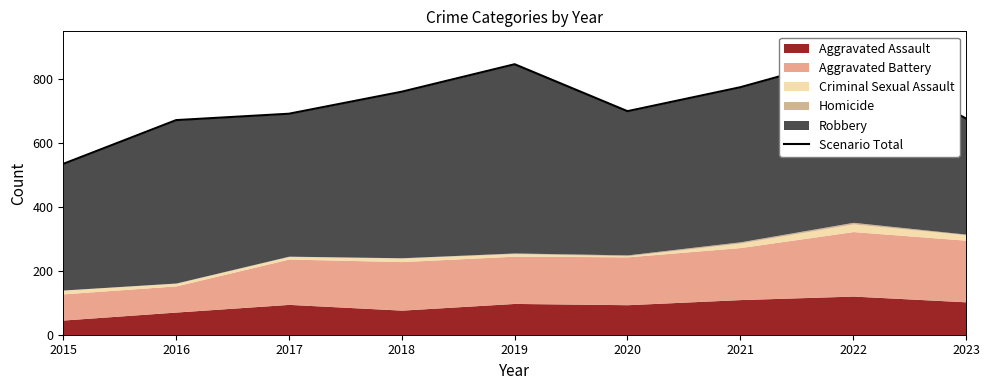

Where is the first local minimum?

2020